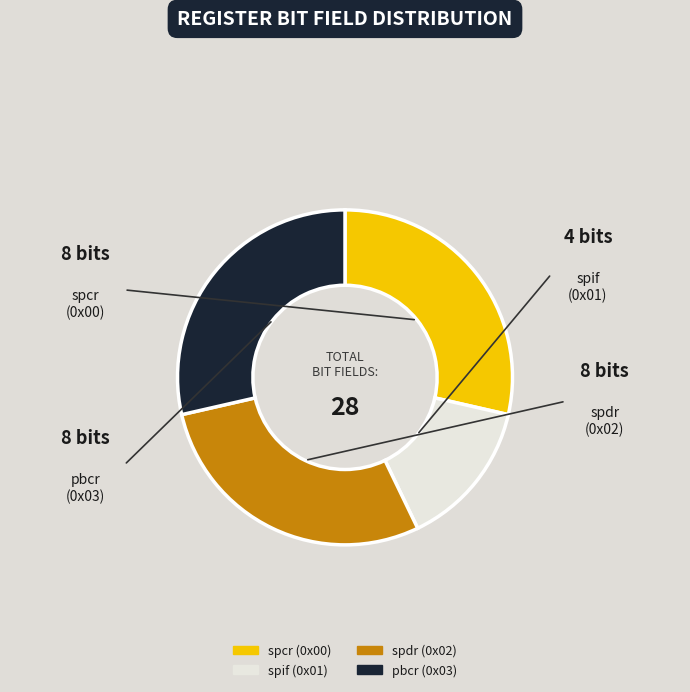

Is there a majority slice in this chart?

No